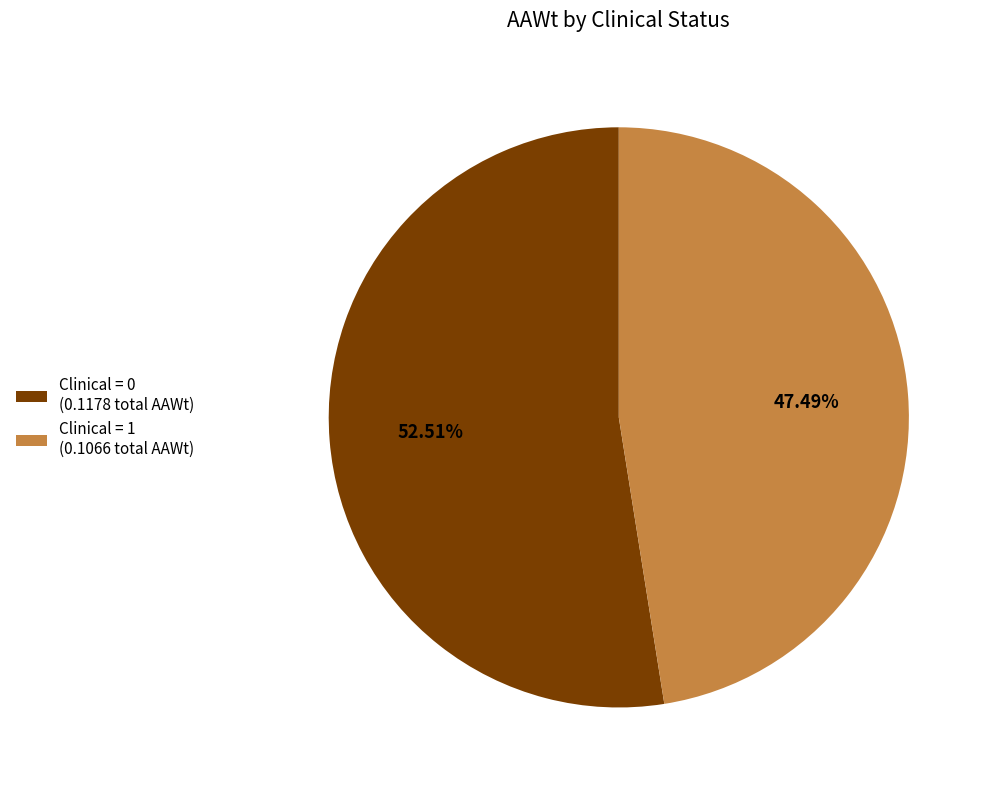

Count the number of slices in the pie.

2